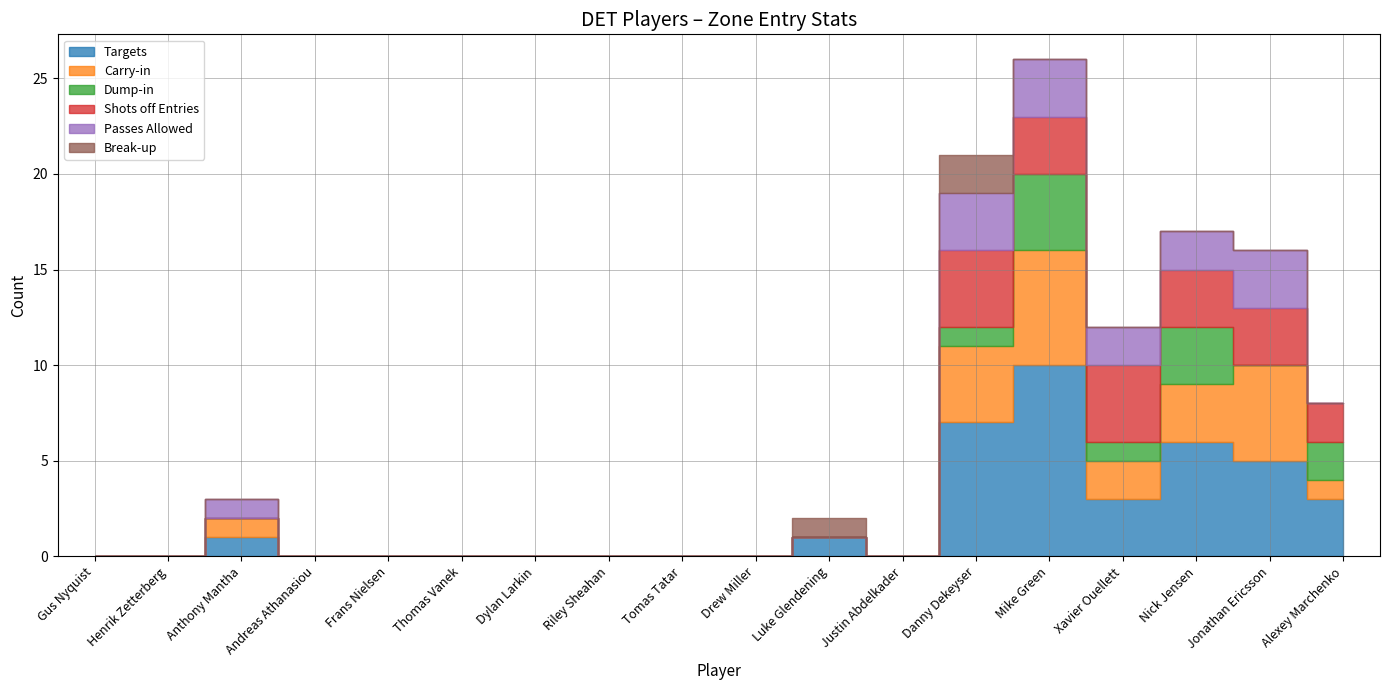

Which series has the largest range (max minus min)?

Targets